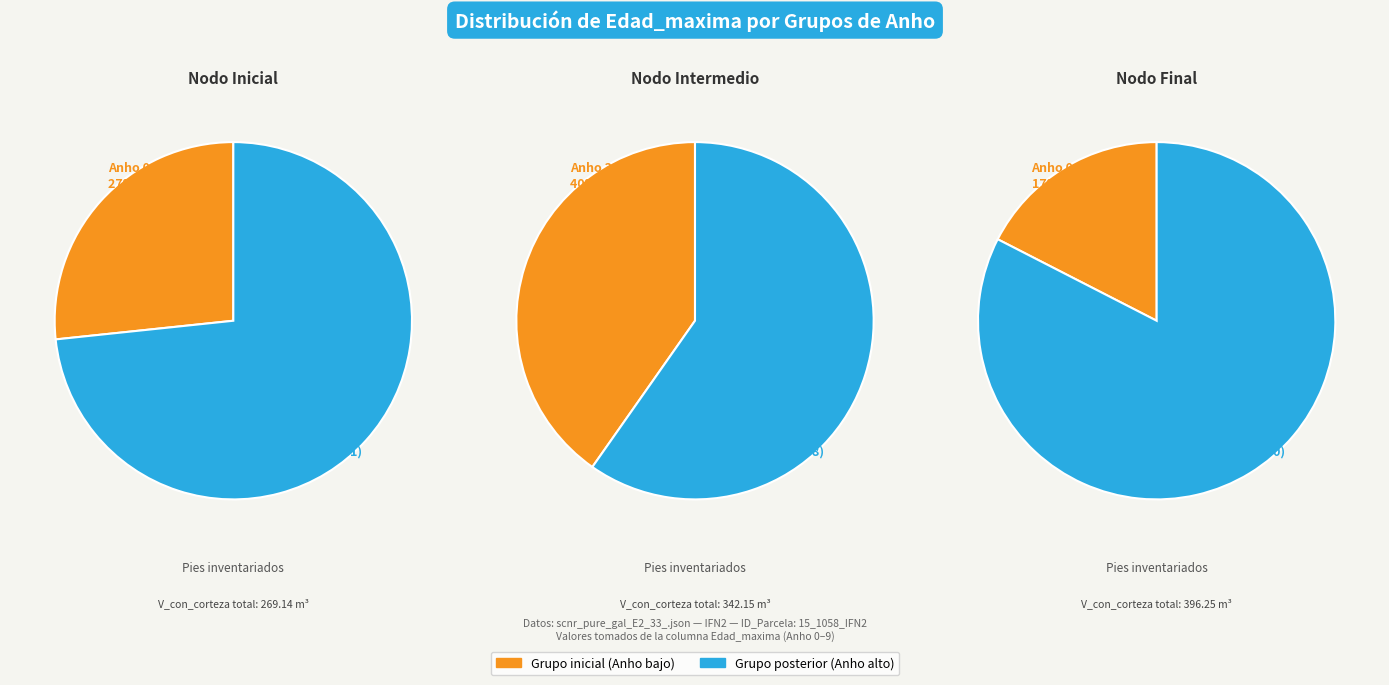

To the nearest percent, what is the difference between the 7 and 9 slice percentages?

1%